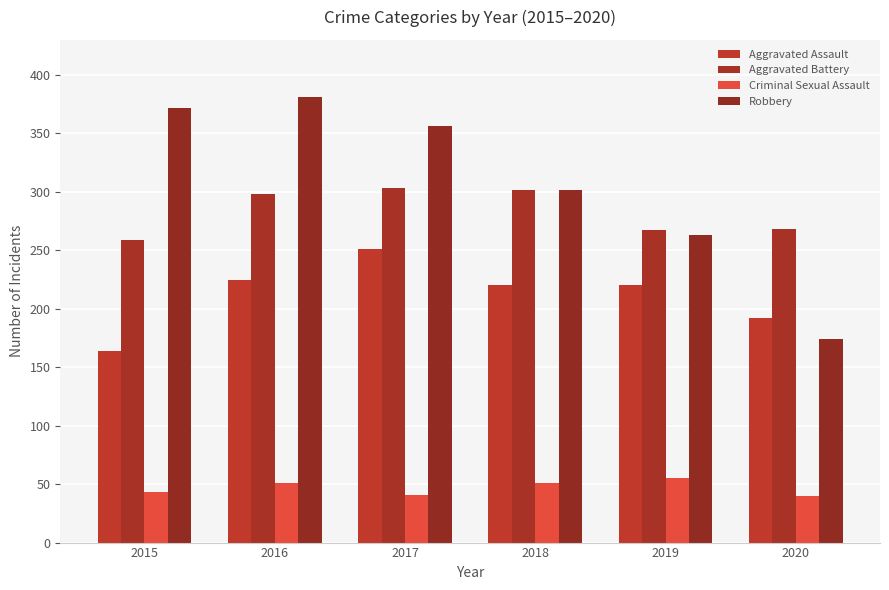

At which label does Aggravated Assault first exceed 220?

2016